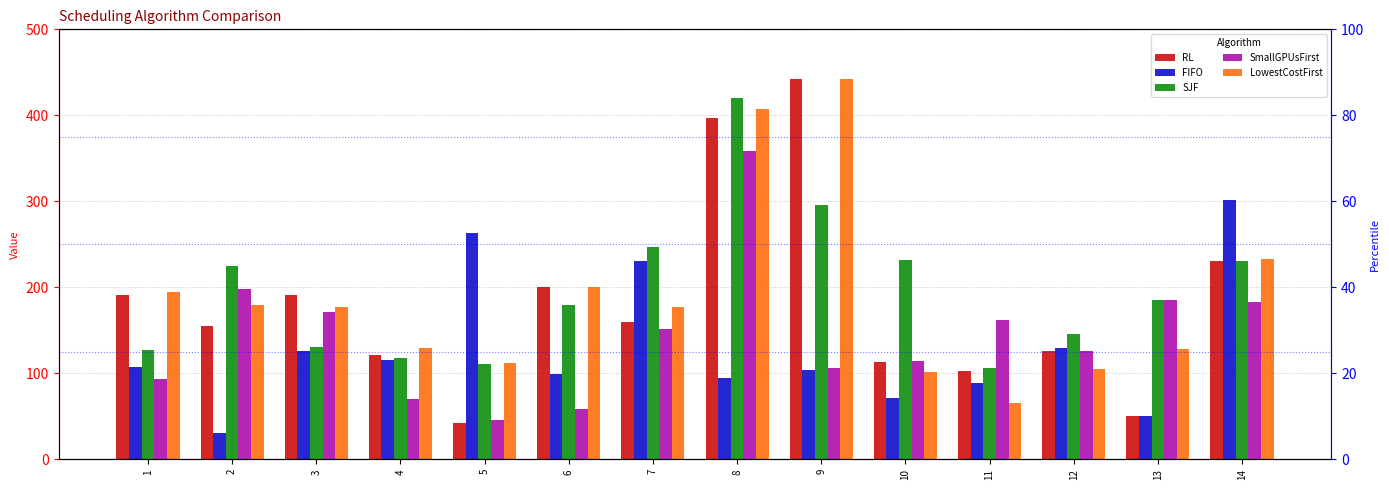

Where does the LowestCostFirst series first go above 177?

1